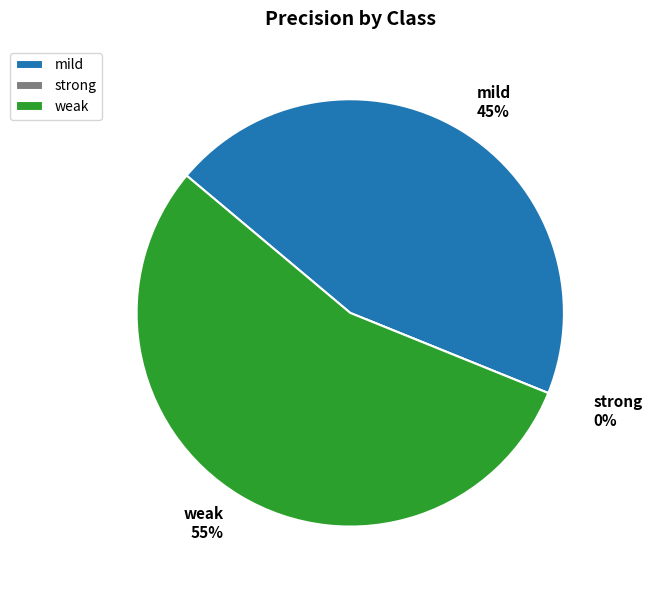

Does weak account for over 50% of the chart?

Yes